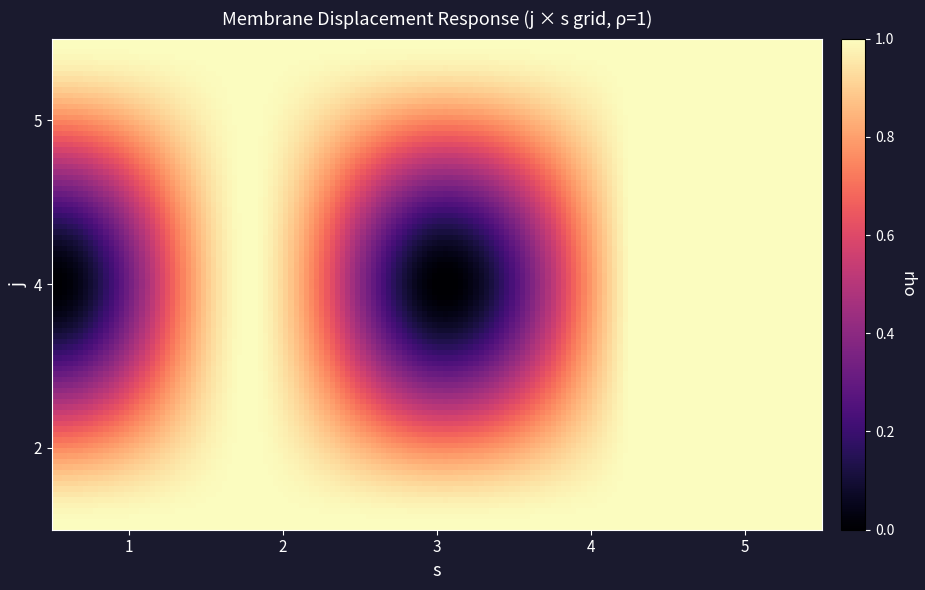

How many data points does each series have?

5